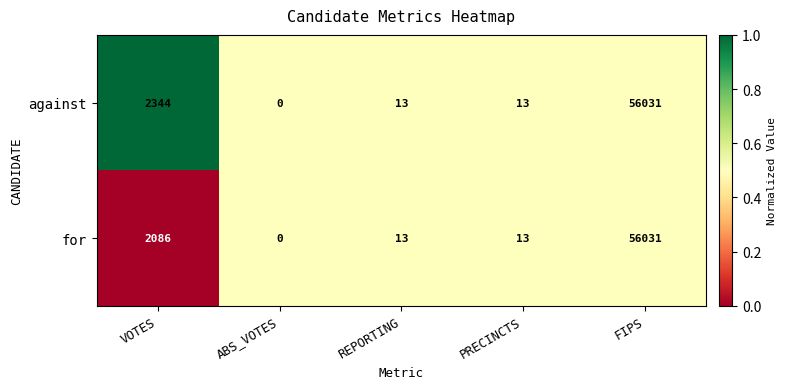

Which category has the highest value across all series?

FIPS